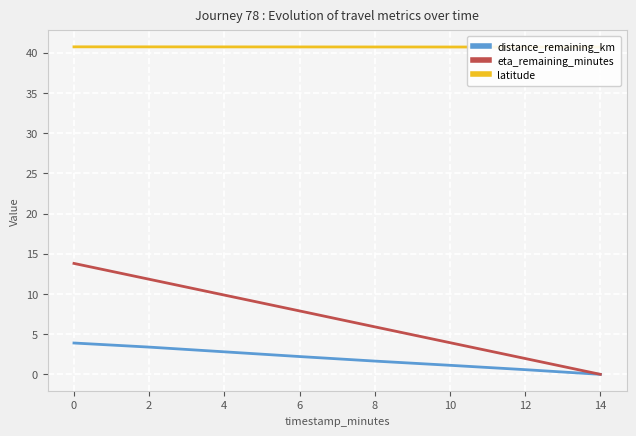

List the labels in order of distance_remaining_km value, smallest first.

14, 12, 10, 8, 6, 4, 2, 0